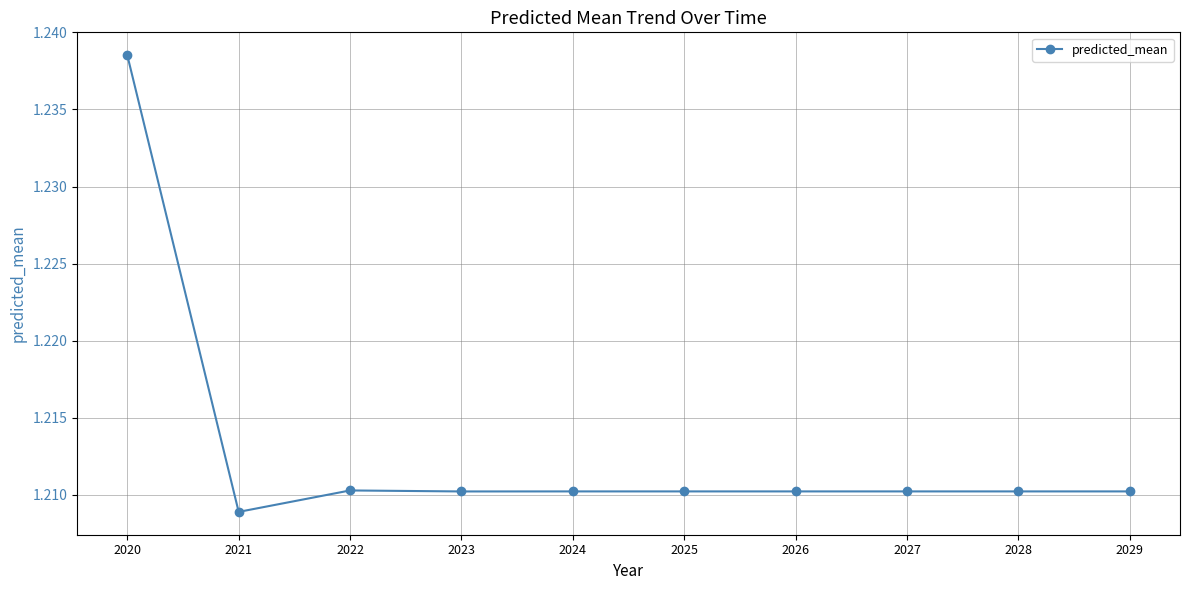

The chart shows a value of 0.4 at 2020. True or false?

False